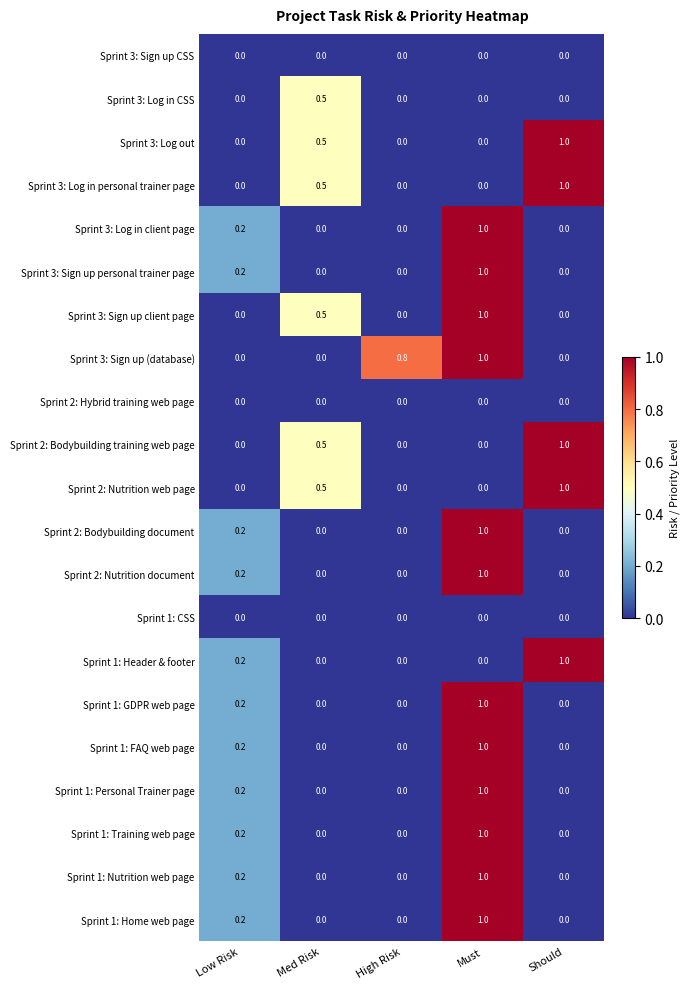

How many Sprint 1: Personal Trainer page values are between 0 and 1?

5